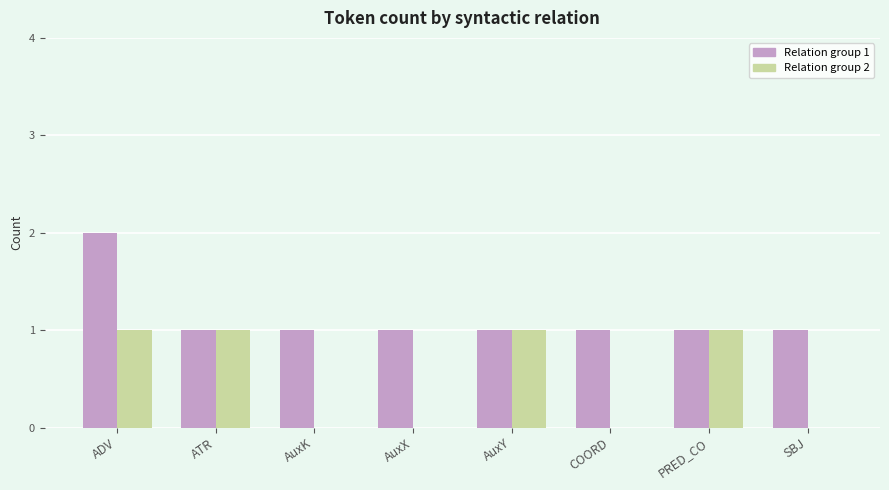

What are all the series names shown in the legend?

Relation group 1, Relation group 2